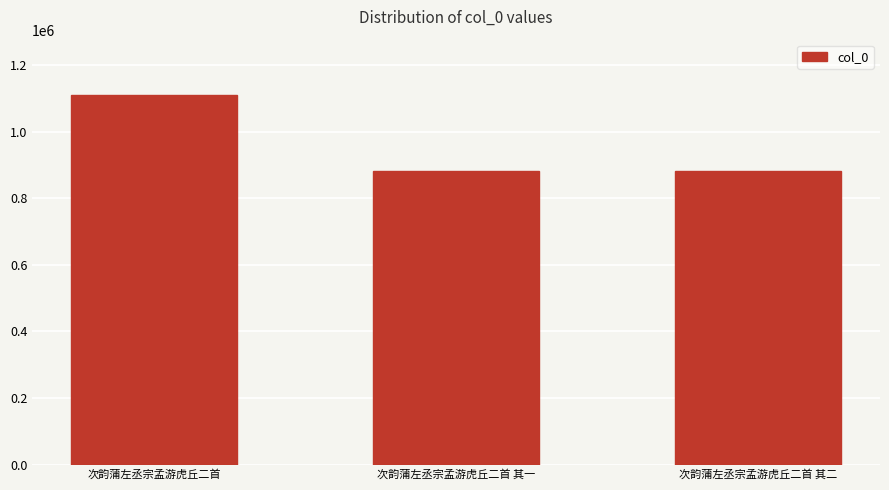

What is the greatest value displayed?

1110599